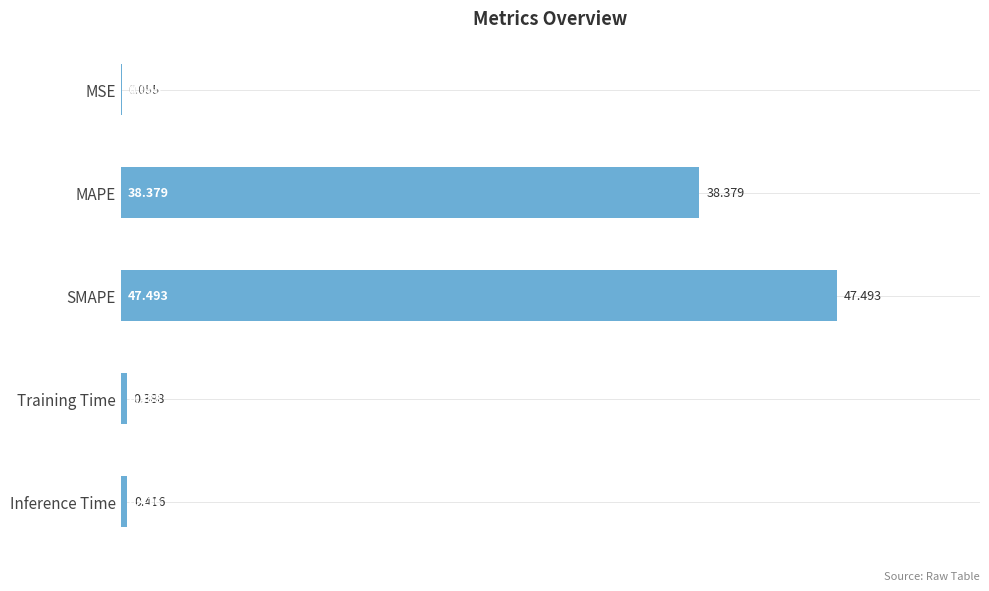

Between Training Time and SMAPE, which is larger?

SMAPE